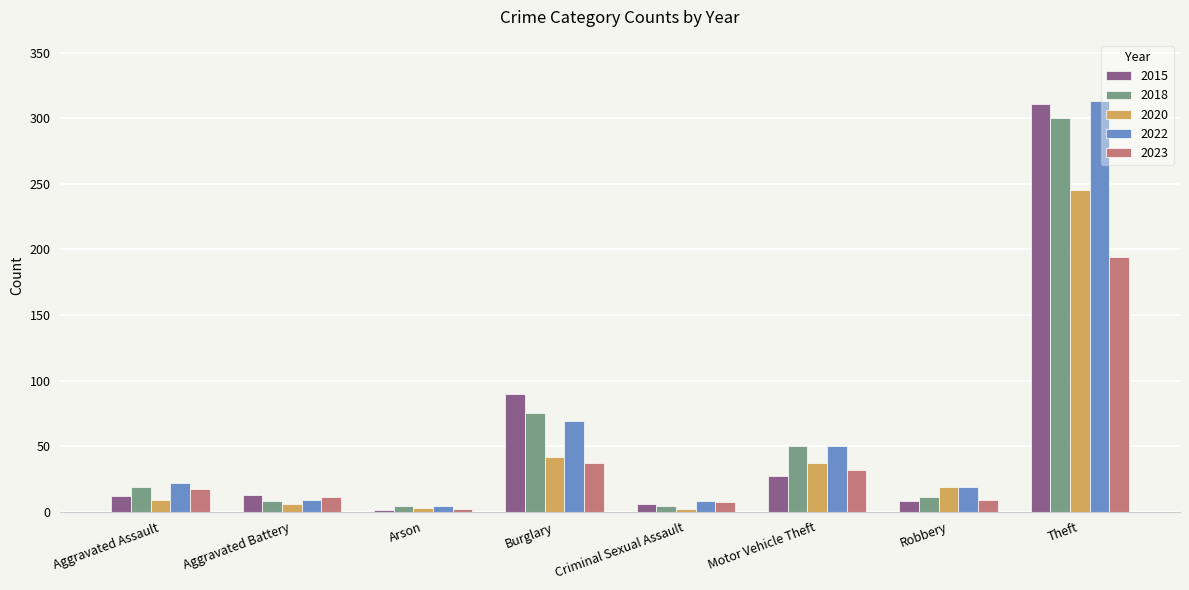

How many series are shown in this chart?

5